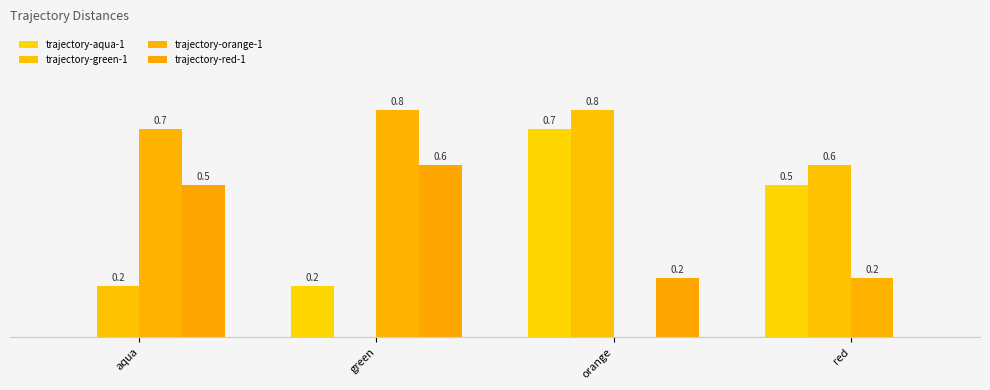

Does the chart contain stacked bars?

No